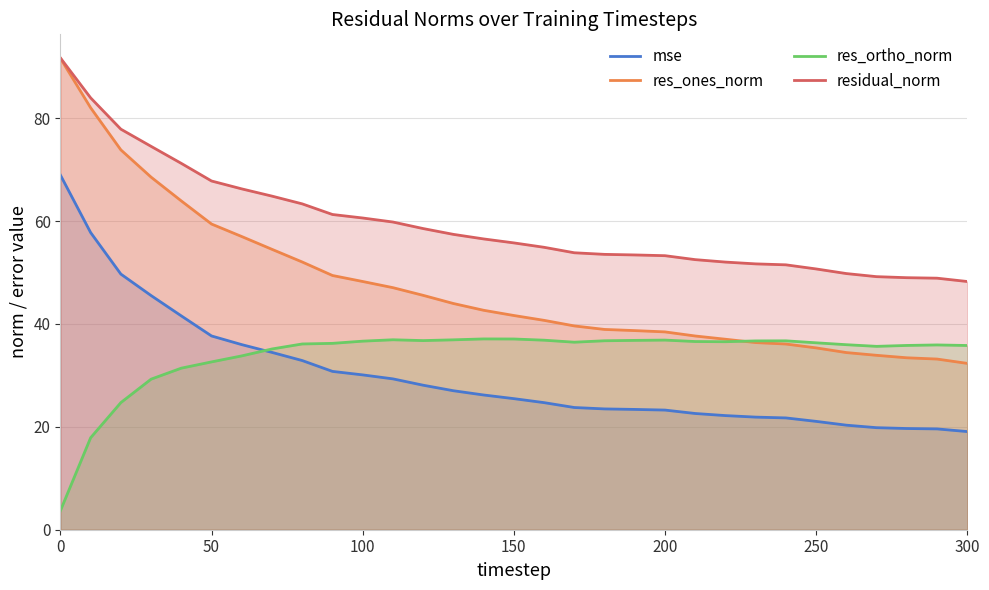

What is the total value across all series at 150?

160.0